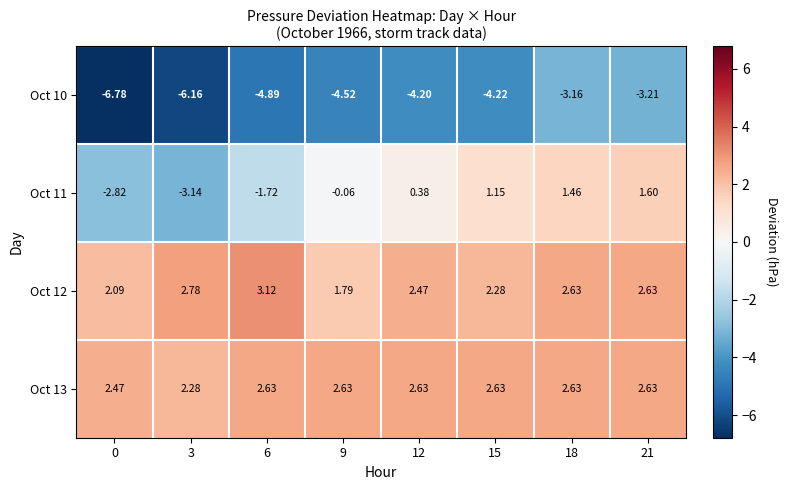

What is the total value across all series at 18?

3.6